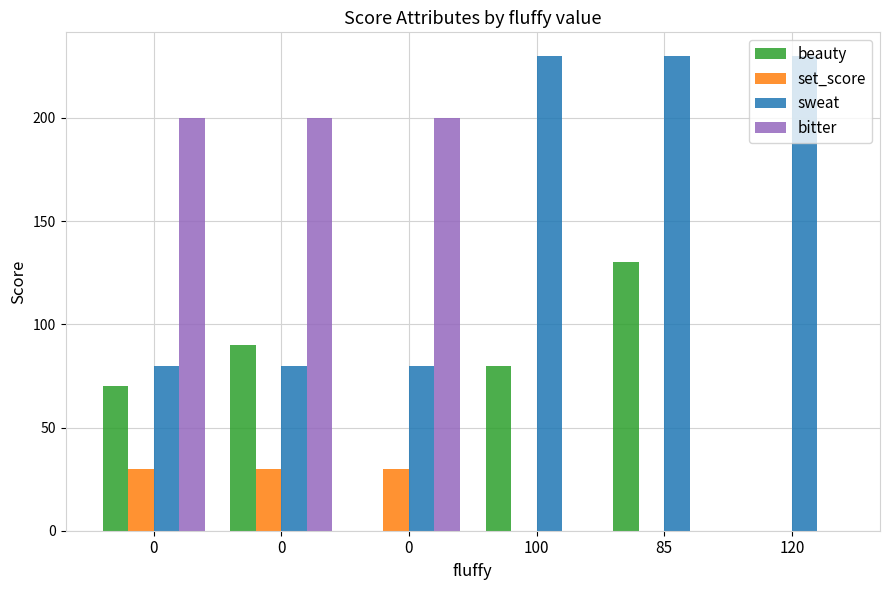

How many groups of bars are there?

6